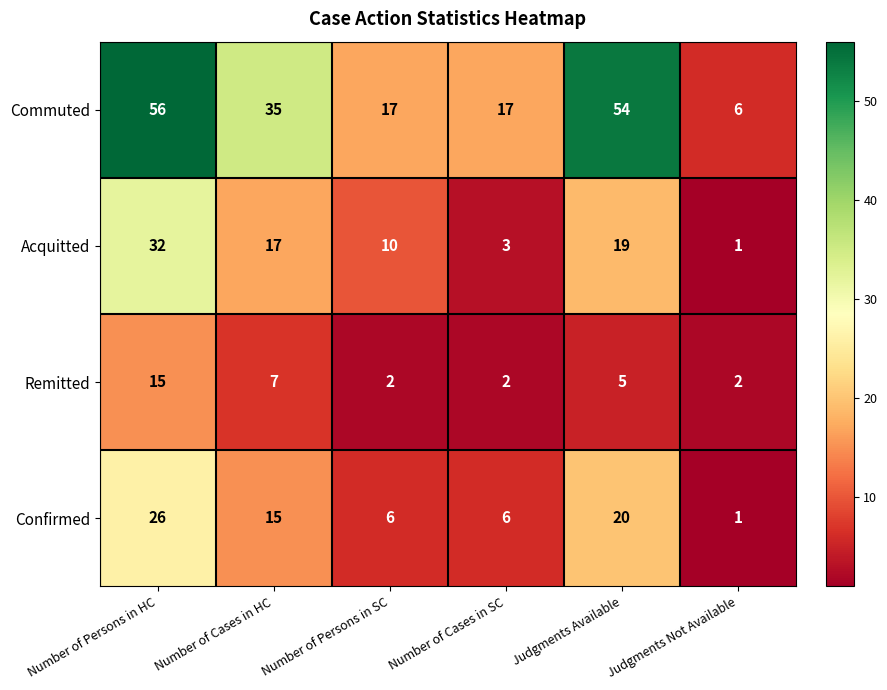

At which category does the chart reach its minimum across all series?

Judgments Not Available